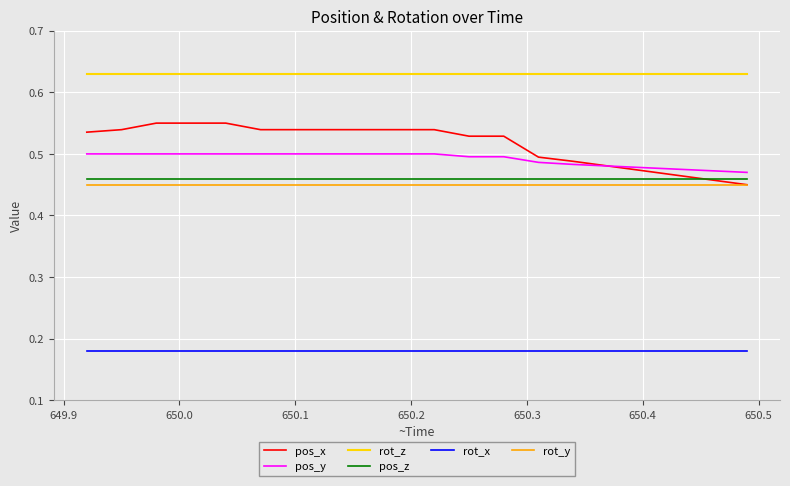

Count the number of categories in the chart.

20